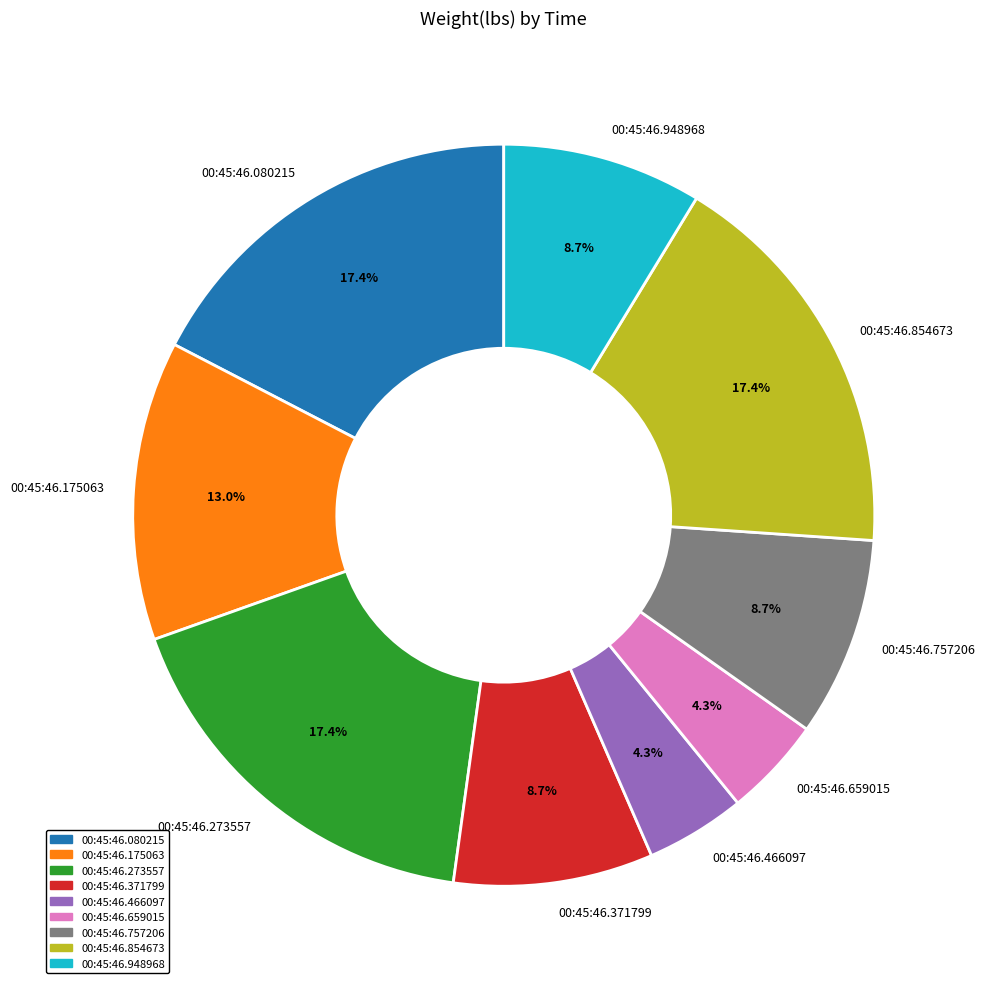

To the nearest percent, what is the combined percentage of 00:45:46.080215 and 00:45:46.659015?

22%